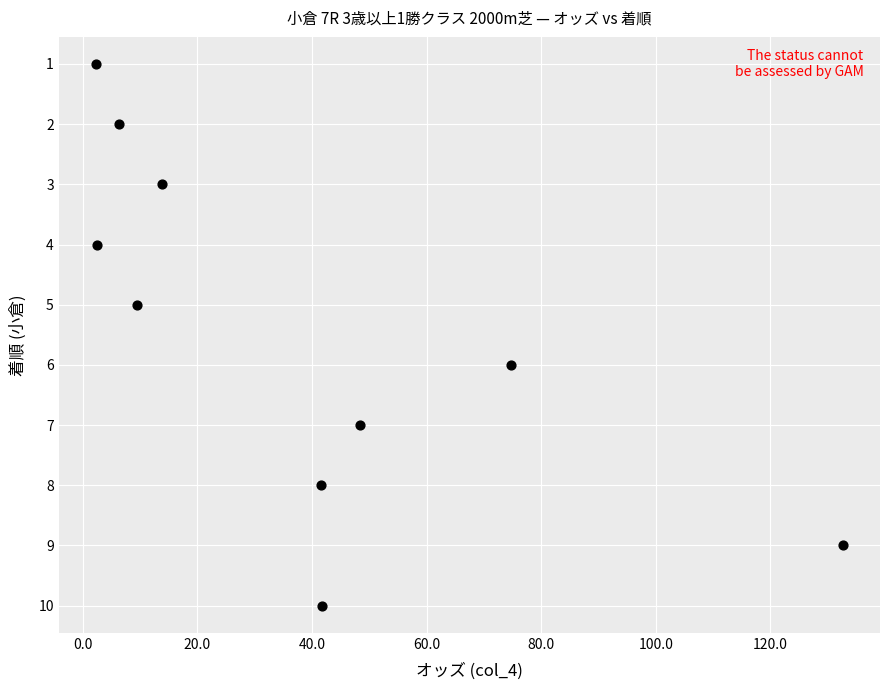

What is the average Y value?

6